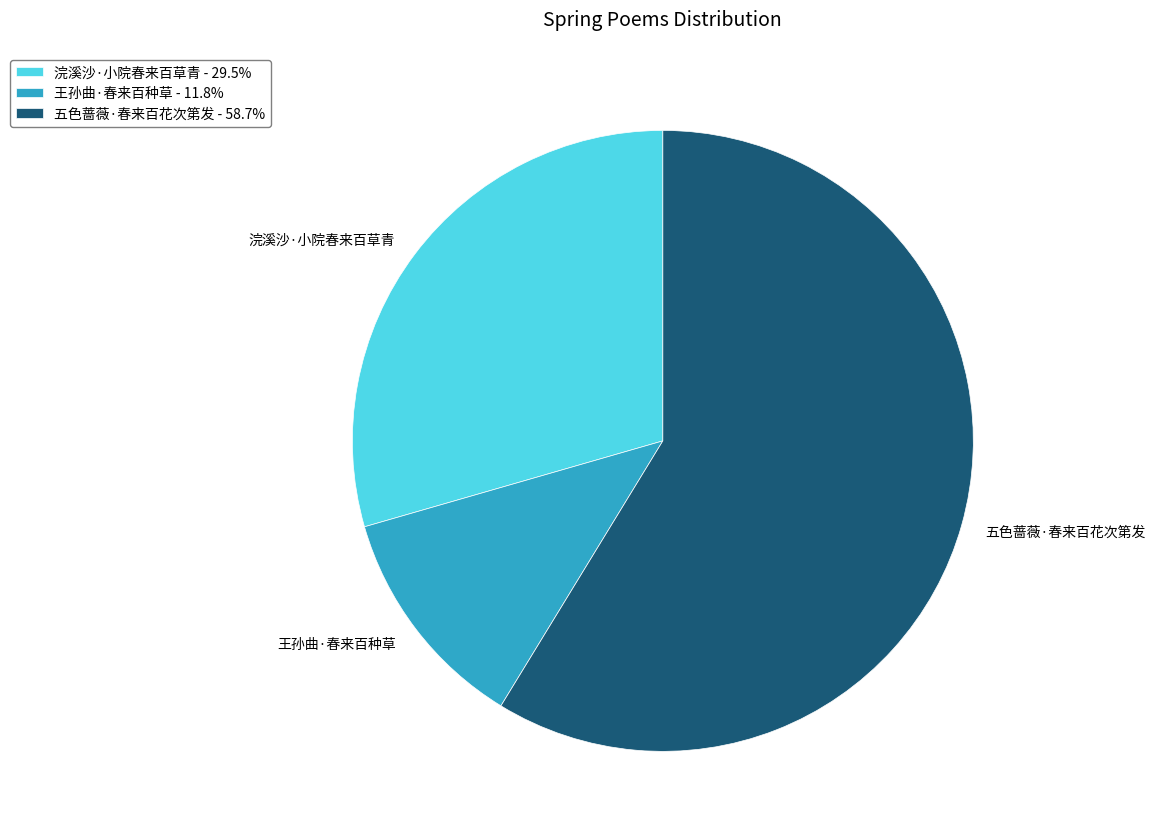

Does 五色蔷薇·春来百花次第发 account for over 50% of the chart?

Yes